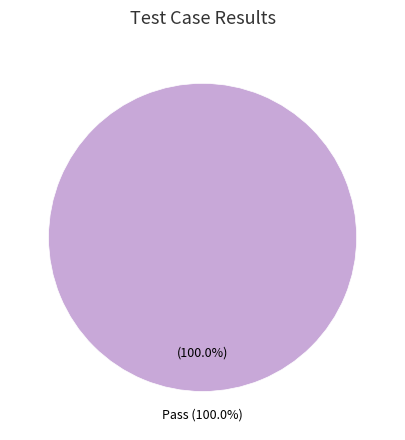

What is the largest slice in the pie chart?

Pass